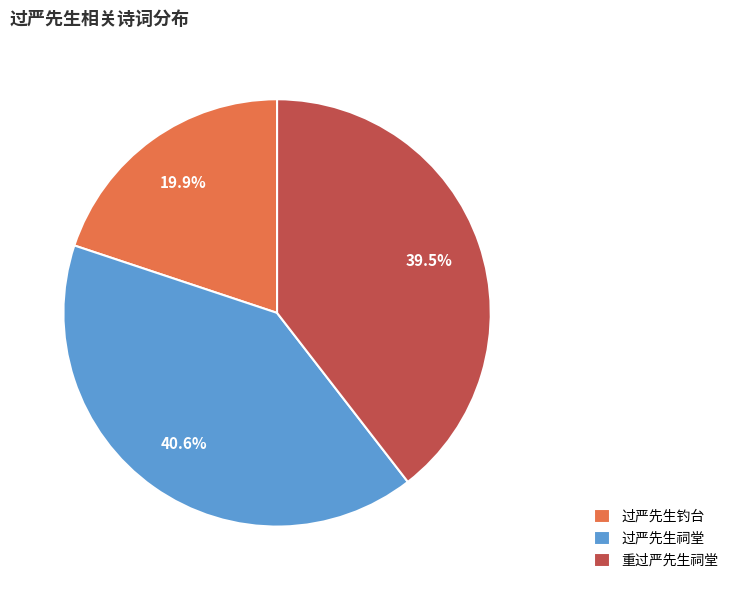

Which slice is the smallest?

过严先生钓台